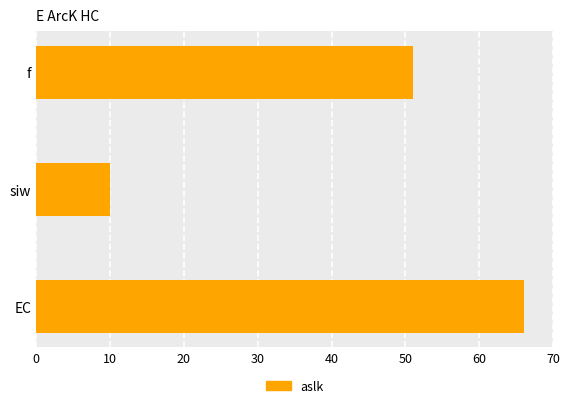

Between siw and EC, which is larger?

EC